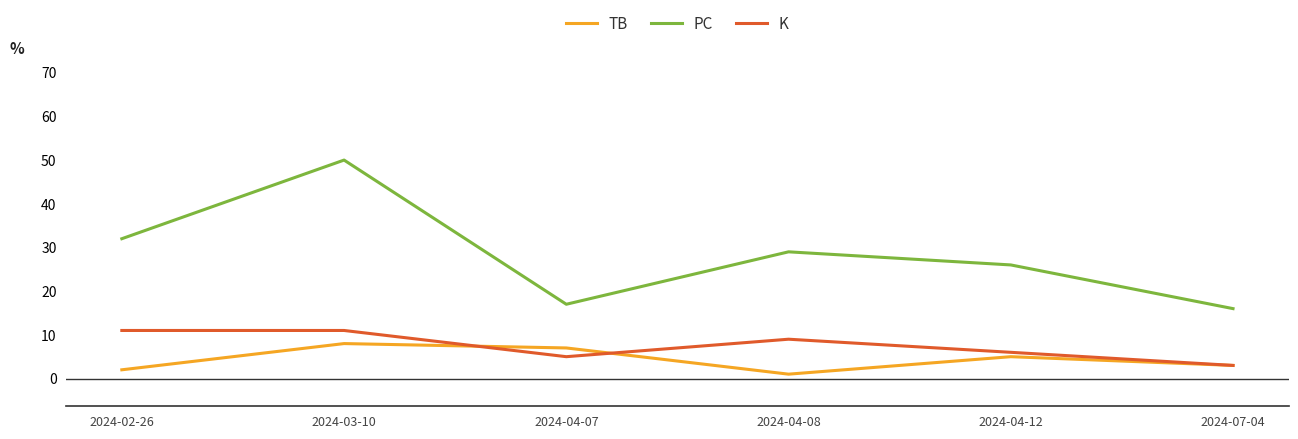

What position from the right is 2024-03-10?

5